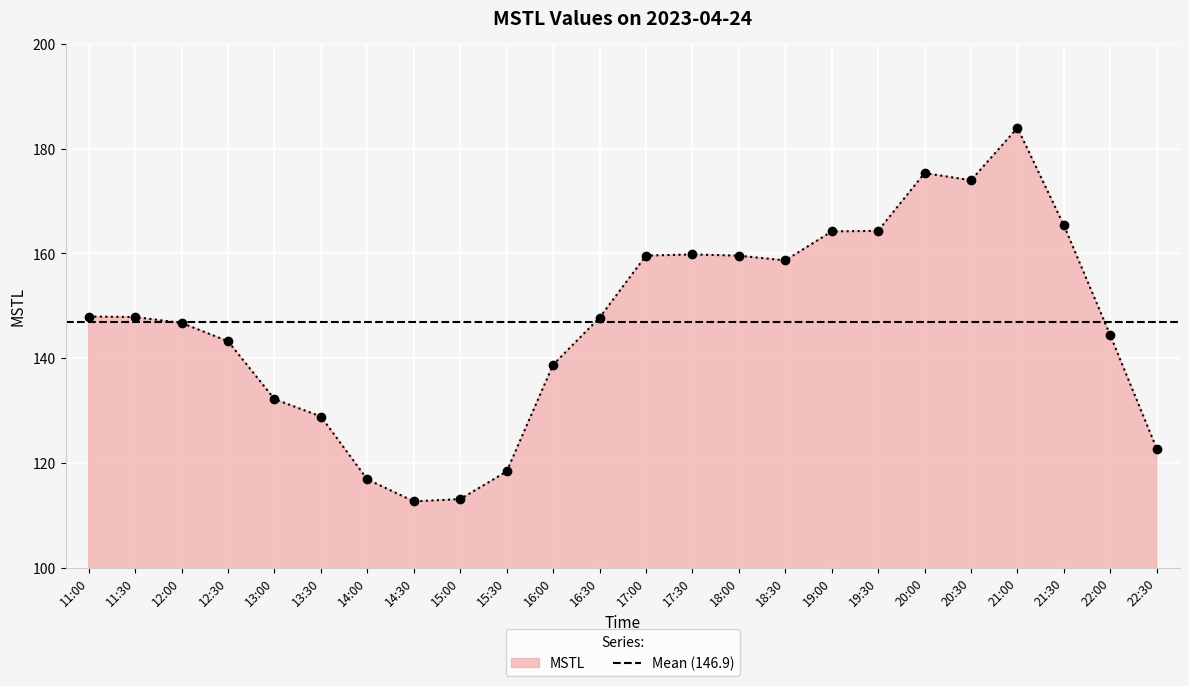

Reading left to right, transcribe all the data shown in this chart.

11:00=147.9	11:30=147.8	12:00=146.7	12:30=143.2	13:00=132.2	13:30=128.9	14:00=116.8	14:30=112.7	15:00=113.1	15:30=118.4	16:00=138.7	16:30=147.7	17:00=159.6	17:30=159.8	18:00=159.5	18:30=158.6	19:00=164.2	19:30=164.3	20:00=175.3	20:30=173.9	21:00=183.9	21:30=165.3	22:00=144.3	22:30=122.7